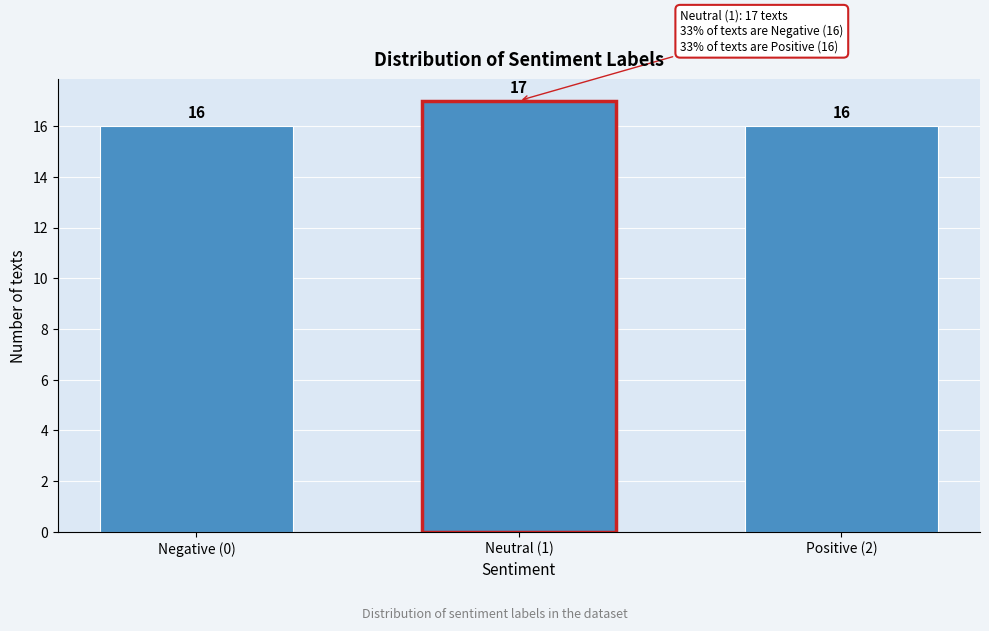

Reading left to right, extract all data points from this chart.

16	17	16